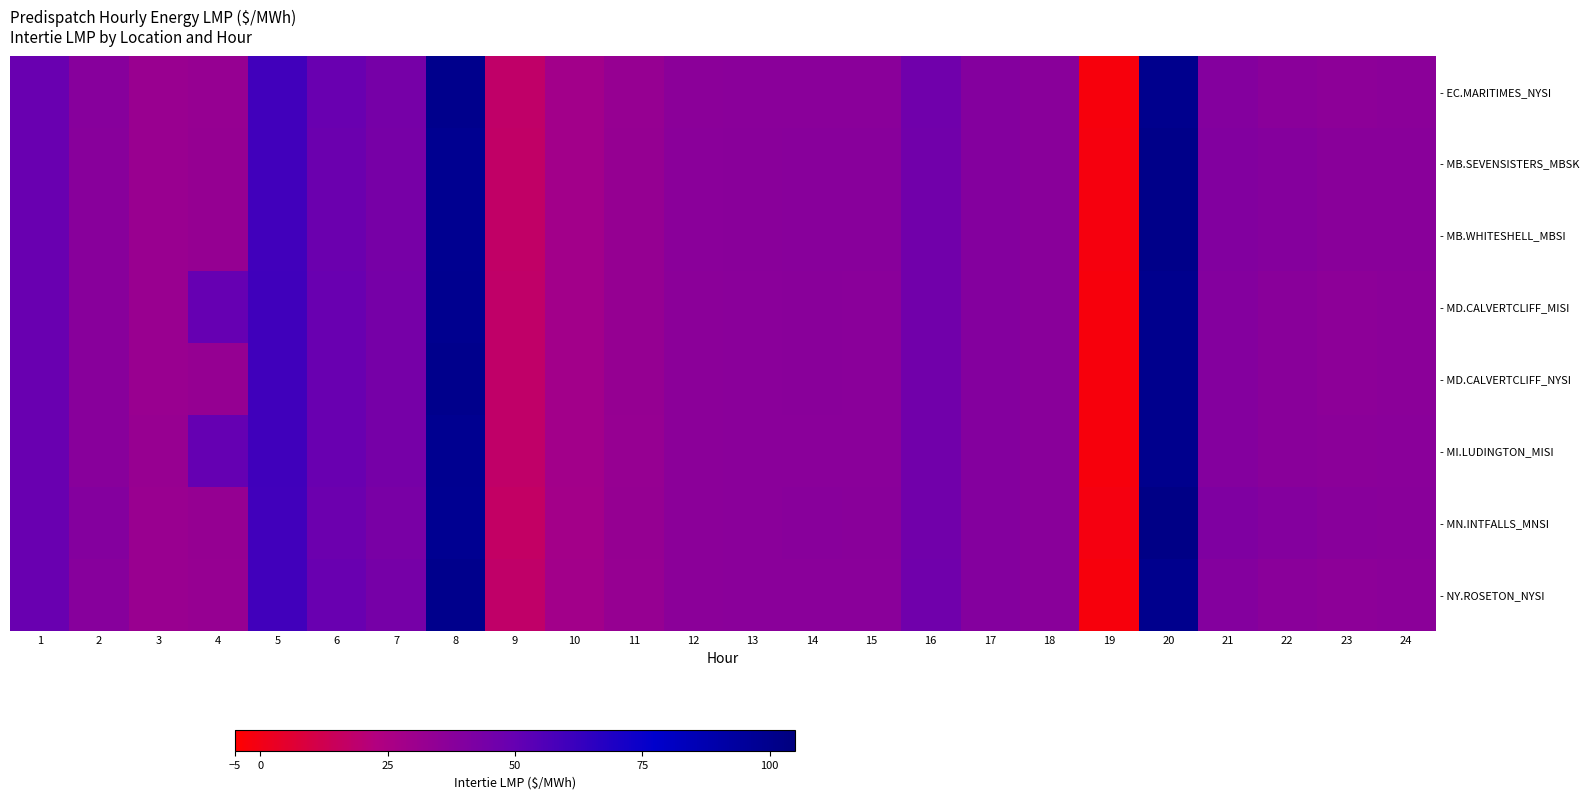

Reading left to right, transcribe all the data shown in this chart.

- EC.MARITIMES_NYSI: 1=49.1	2=38.0	3=31.8	4=32.7	5=59.8	6=48.7	7=44.0	8=100.0	9=17.7	10=28.1	11=32.8	12=36.3	13=36.8	14=37.1	15=36.9	16=46.3	17=39.2	18=37.4	19=-2.0	20=99.7	21=39.0	22=37.0	23=36.1	24=36.4
- MB.SEVENSISTERS_MBSK: 1=48.8	2=37.8	3=31.8	4=33.1	5=59.8	6=48.0	7=43.8	8=98.7	9=17.3	10=28.1	11=33.0	12=36.7	13=37.1	14=37.7	15=37.5	16=46.0	17=39.0	18=37.2	19=-1.7	20=101.3	21=39.9	22=38.4	23=37.3	24=37.3
- MB.WHITESHELL_MBSI: 1=48.8	2=37.8	3=31.8	4=33.1	5=59.8	6=48.0	7=43.8	8=98.7	9=17.3	10=28.1	11=33.0	12=36.7	13=37.1	14=37.8	15=37.5	16=46.0	17=39.0	18=37.2	19=-1.7	20=101.3	21=39.9	22=38.4	23=37.4	24=37.4
- MD.CALVERTCLIFF_MISI: 1=49.0	2=37.9	3=31.9	4=49.8	5=59.9	6=48.8	7=44.1	8=99.0	9=17.6	10=28.1	11=32.8	12=36.3	13=36.8	14=37.1	15=36.9	16=46.1	17=39.1	18=37.4	19=-2.0	20=99.8	21=39.1	22=37.2	23=36.2	24=36.6
- MD.CALVERTCLIFF_NYSI: 1=49.0	2=37.9	3=31.9	4=32.9	5=59.9	6=48.8	7=44.1	8=99.9	9=17.6	10=28.1	11=32.8	12=36.3	13=36.8	14=37.1	15=36.9	16=46.1	17=39.1	18=37.4	19=-2.0	20=99.8	21=39.1	22=37.2	23=36.2	24=36.6
- MI.LUDINGTON_MISI: 1=48.7	2=37.8	3=32.0	4=50.0	5=60.0	6=48.9	7=44.1	8=98.8	9=17.4	10=28.1	11=32.8	12=36.3	13=36.7	14=37.0	15=36.8	16=45.9	17=39.0	18=37.2	19=-2.1	20=99.8	21=39.1	22=37.2	23=36.3	24=36.7
- MN.INTFALLS_MNSI: 1=48.8	2=39.0	3=31.5	4=33.1	5=59.7	6=47.8	7=43.1	8=98.2	9=16.8	10=27.8	11=32.8	12=36.6	13=36.9	14=37.8	15=37.5	16=46.1	17=39.2	18=37.3	19=-1.2	20=102.2	21=40.6	22=39.0	23=37.8	24=37.4
- NY.ROSETON_NYSI: 1=49.1	2=38.0	3=31.8	4=32.7	5=59.8	6=48.7	7=44.0	8=100.0	9=17.7	10=28.1	11=32.8	12=36.3	13=36.8	14=37.1	15=36.9	16=46.3	17=39.2	18=37.4	19=-2.0	20=99.7	21=39.0	22=37.0	23=36.1	24=36.4